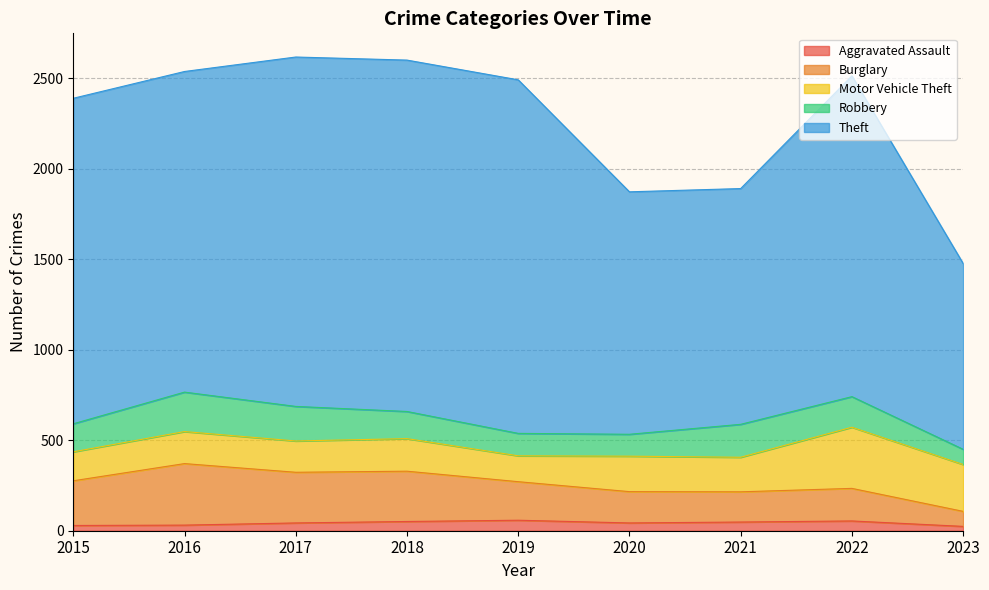

Is the value of Aggravated Assault at 2021 greater than the value of Theft at 2020?

No